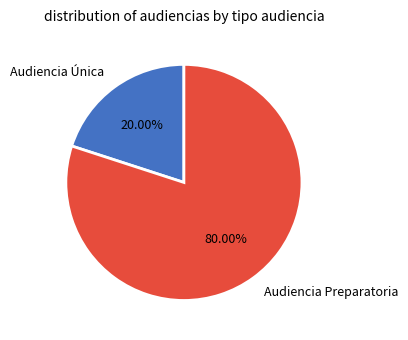

What is the ratio of the value at Audiencia Preparatoria to the value at Audiencia Única?

4.0